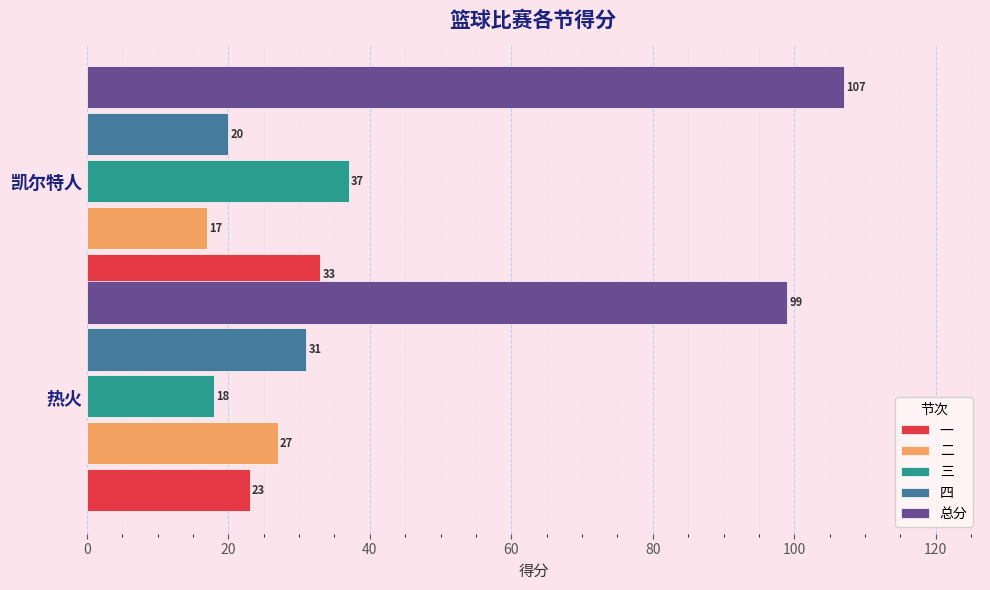

At how many categories does at least one series exceed 46?

2